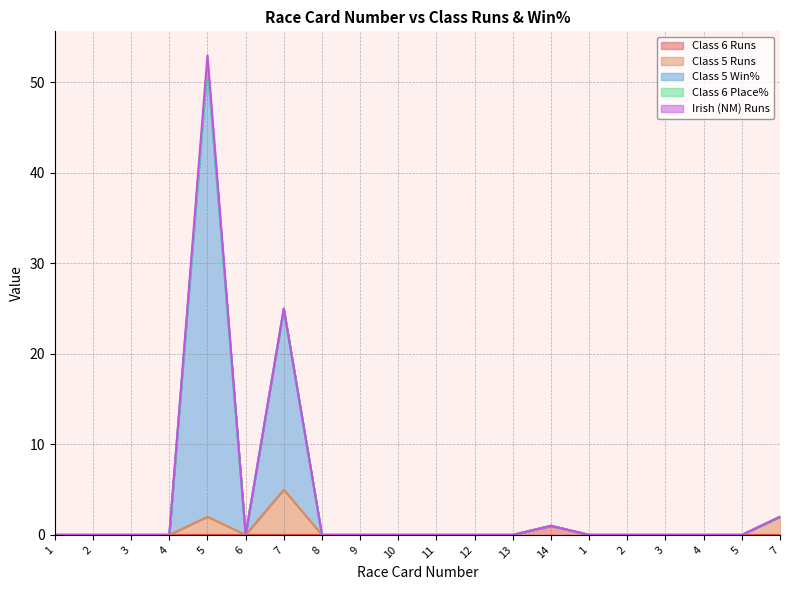

How many interior local valleys does the Class 5 Runs series have?

1